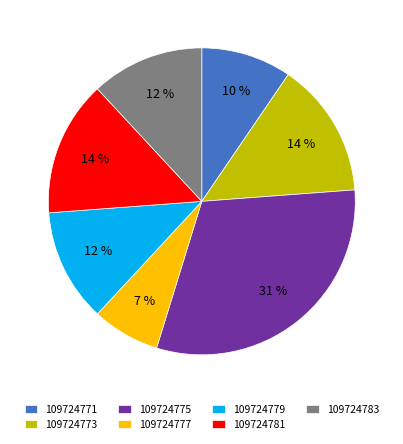

To the nearest percent, what is the average slice percentage?

14%